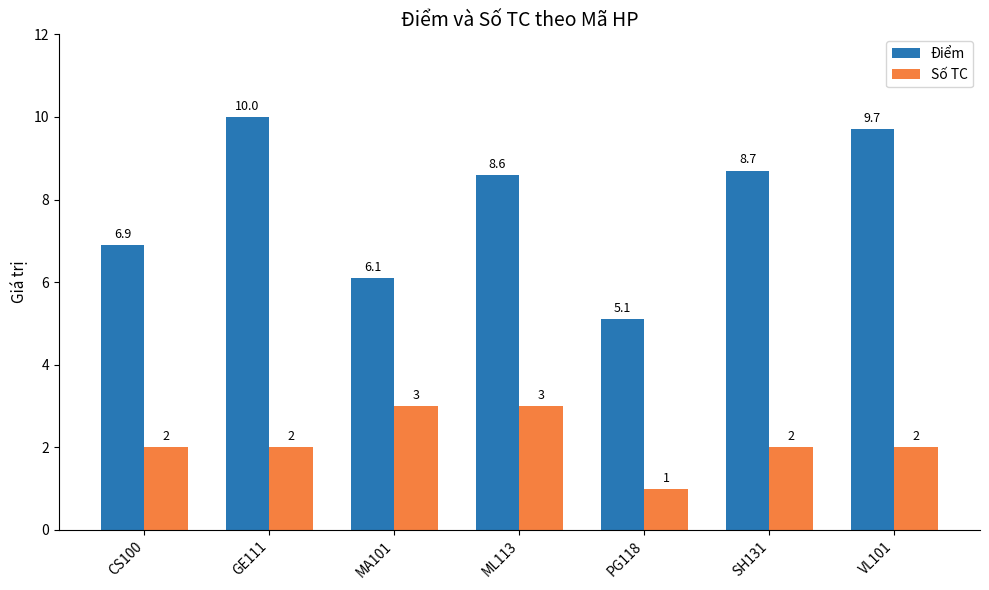

What is the spread (max minus min) of values at VL101?

7.7